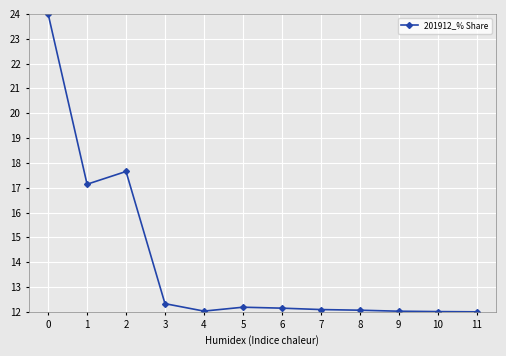

True or false: the data shows 12.1 at 6.

True